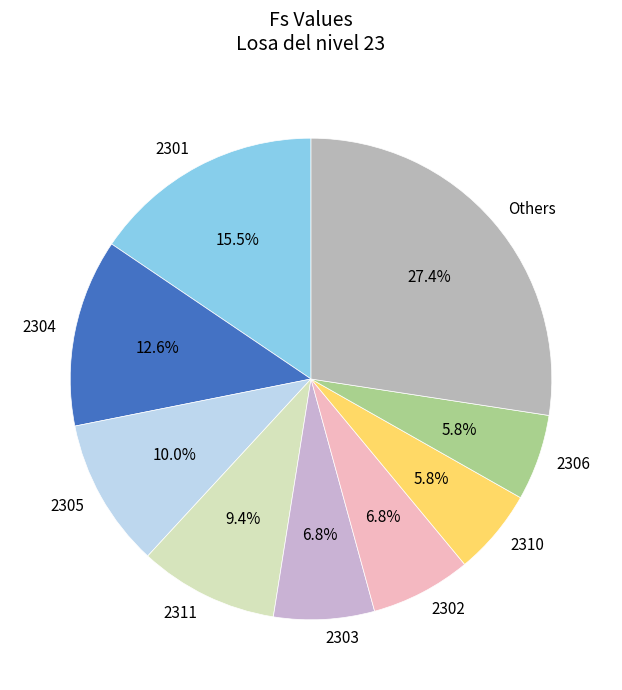

Does 2301 account for over 50% of the chart?

No